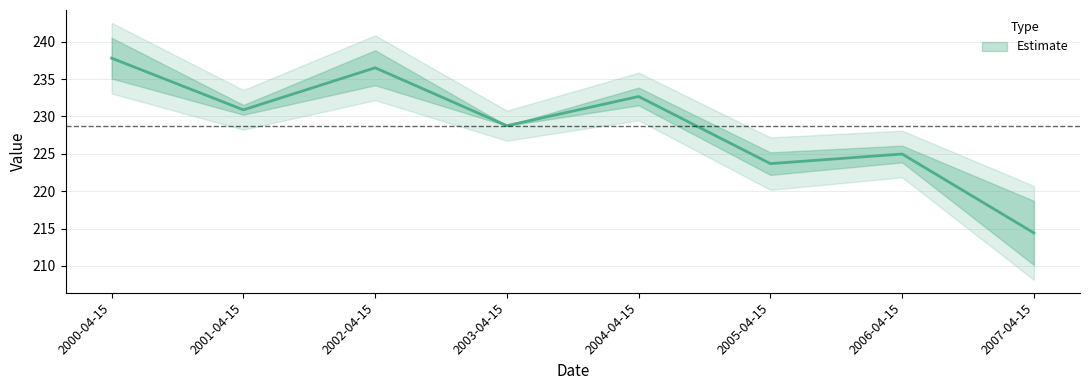

What is the maximum value shown in the chart?

237.8